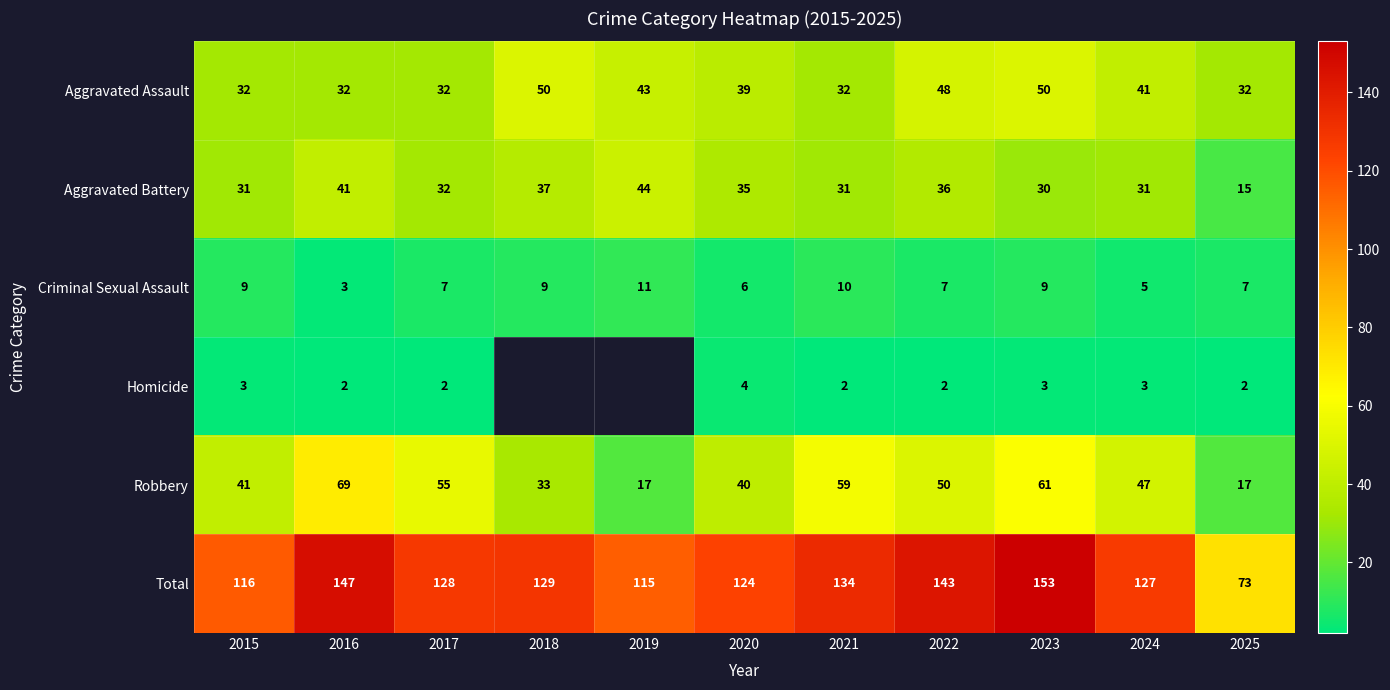

Which has a higher value, 2025 or 2020?

2020